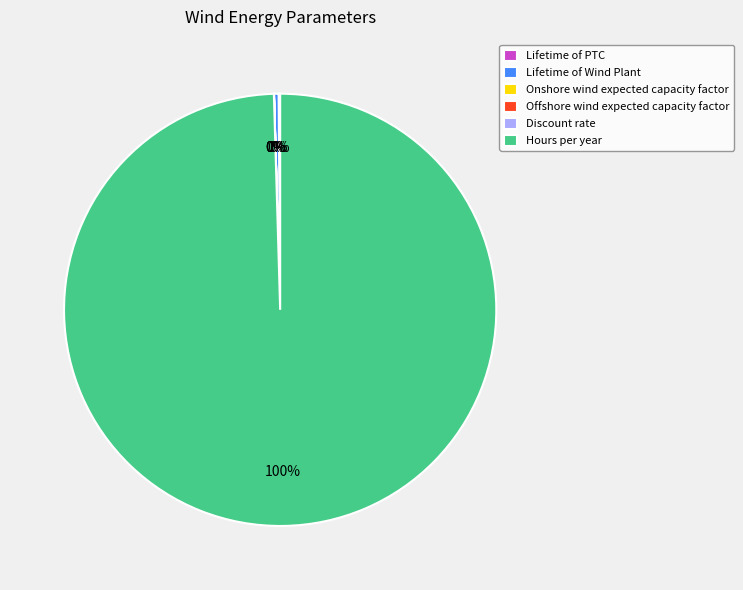

What is the majority slice?

Hours per year